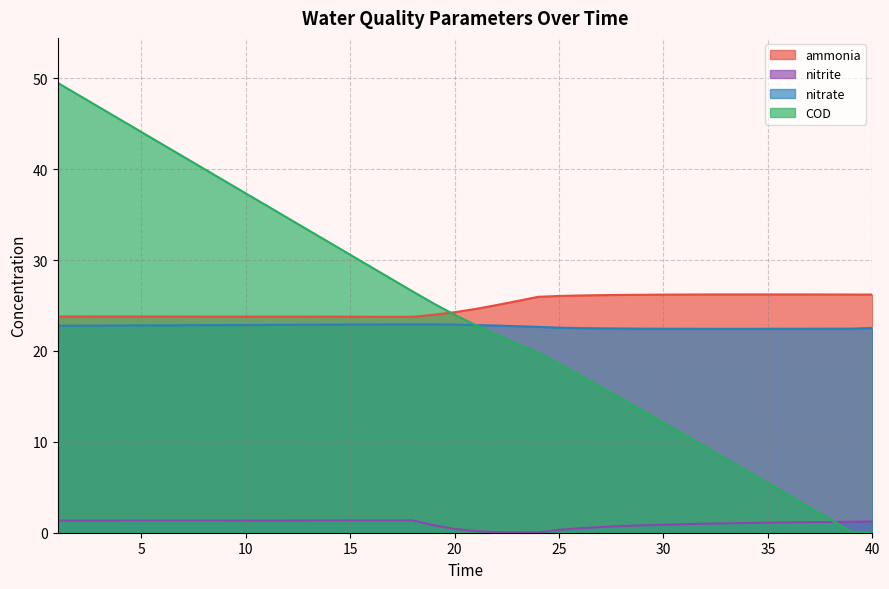

What is the difference between the maximum and minimum values in the ammonia series?

2.5